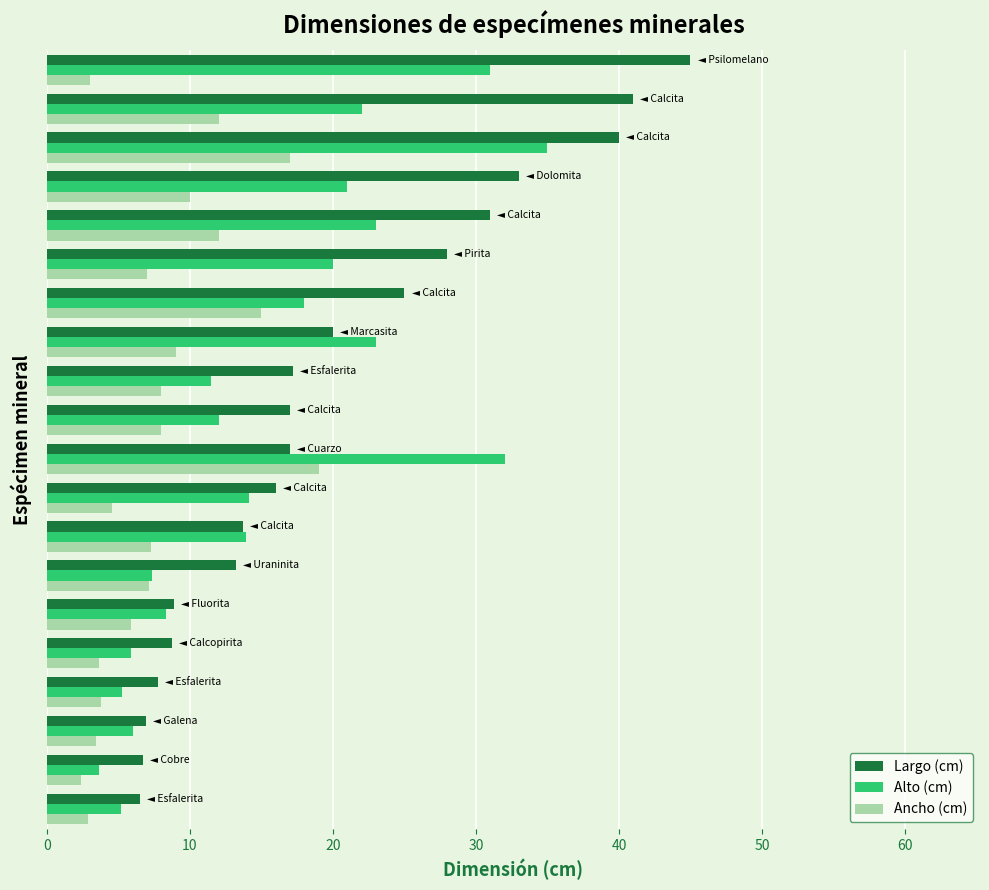

What is the difference between the maximum and second lowest values in the Alto (cm) series?

29.8